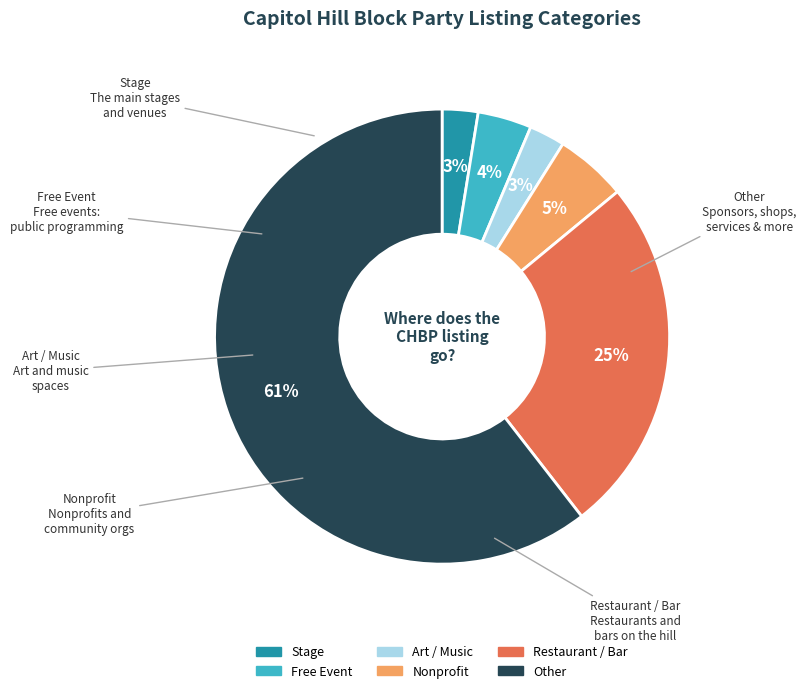

What is the largest slice in the pie chart?

Other